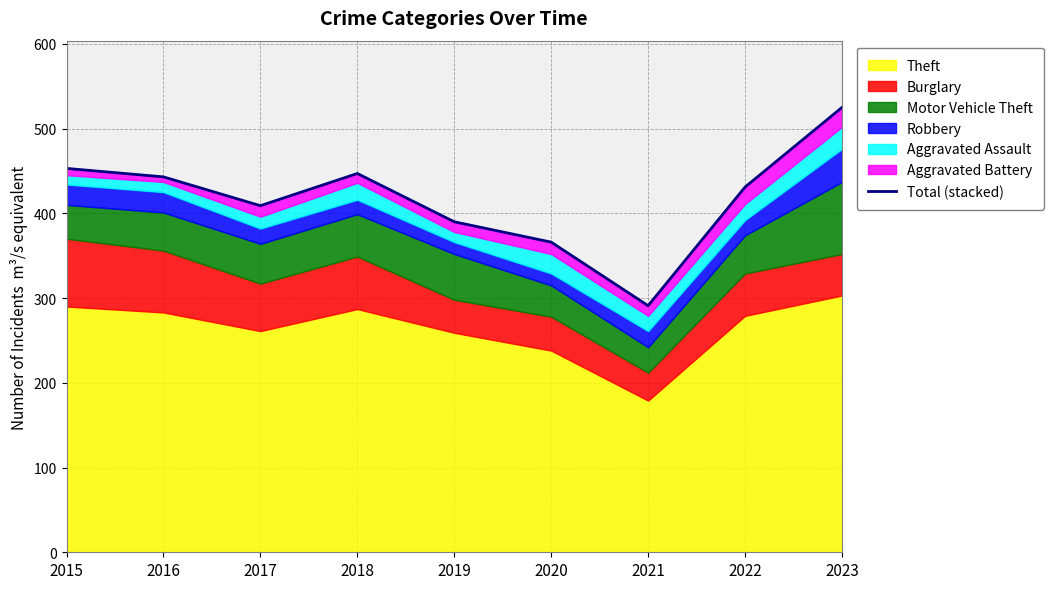

At which category does the data reach its first local peak?

2018